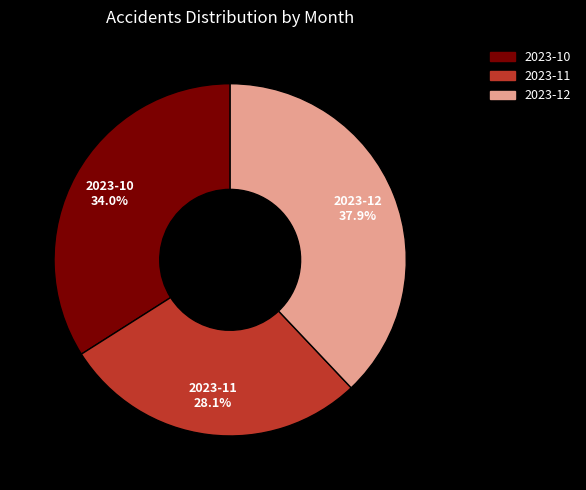

What is the smallest slice in the pie chart?

2023-11